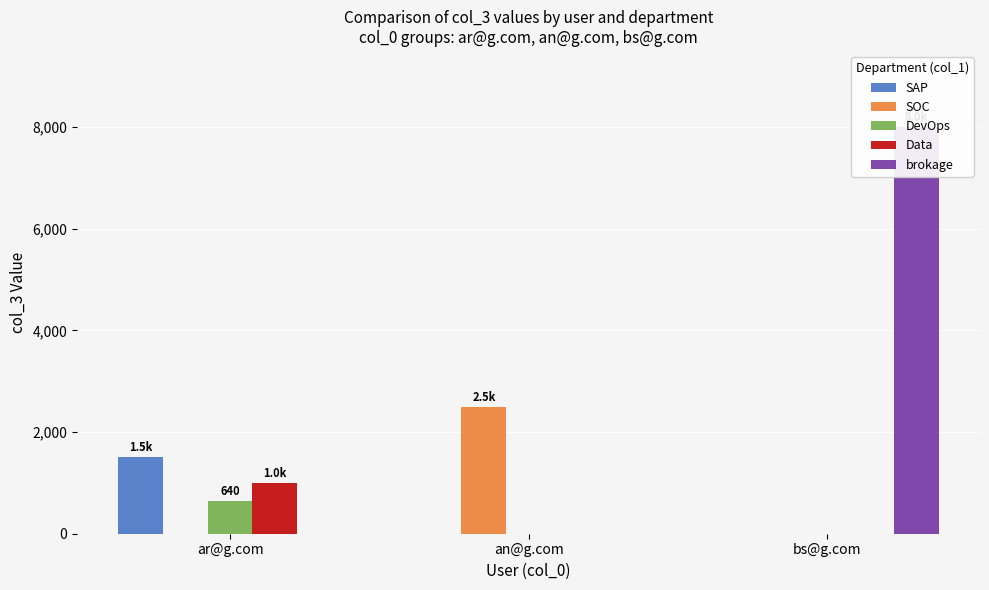

Which series changed the most between an@g.com and bs@g.com?

brokage